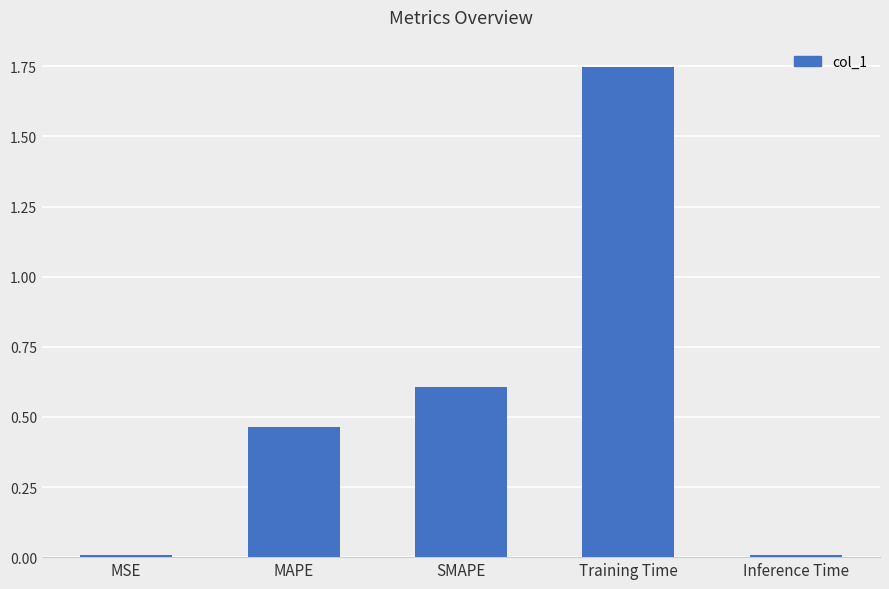

Are the bars grouped side by side (vs. stacked)?

No